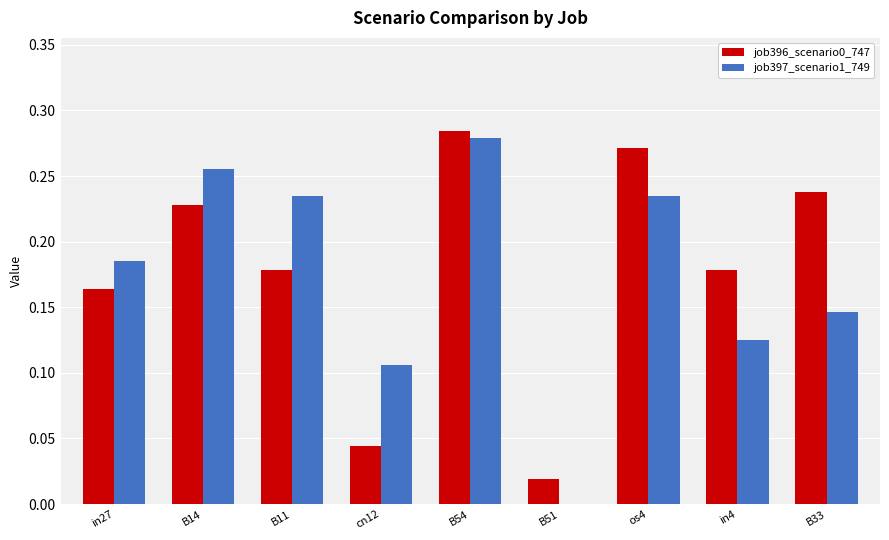

At which category is the sum across all series the highest?

B54